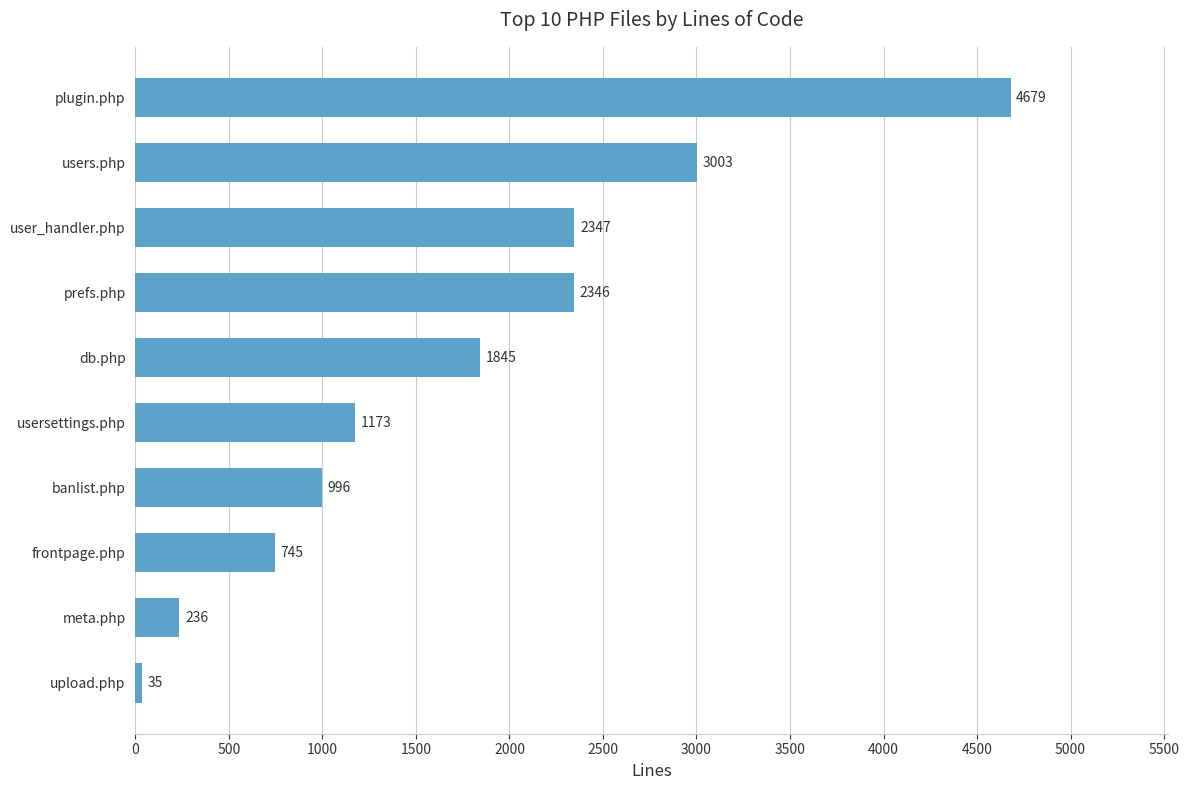

Between user_handler.php and prefs.php, which is larger?

user_handler.php